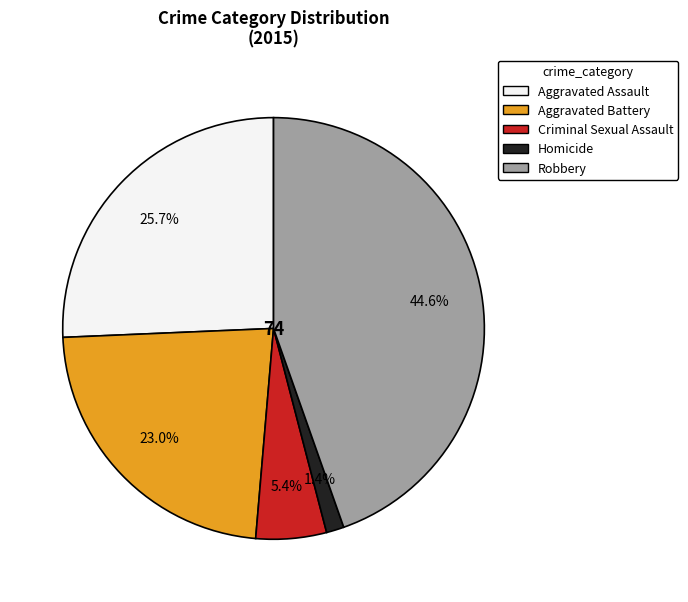

Does Aggravated Battery account for over 50% of the chart?

No